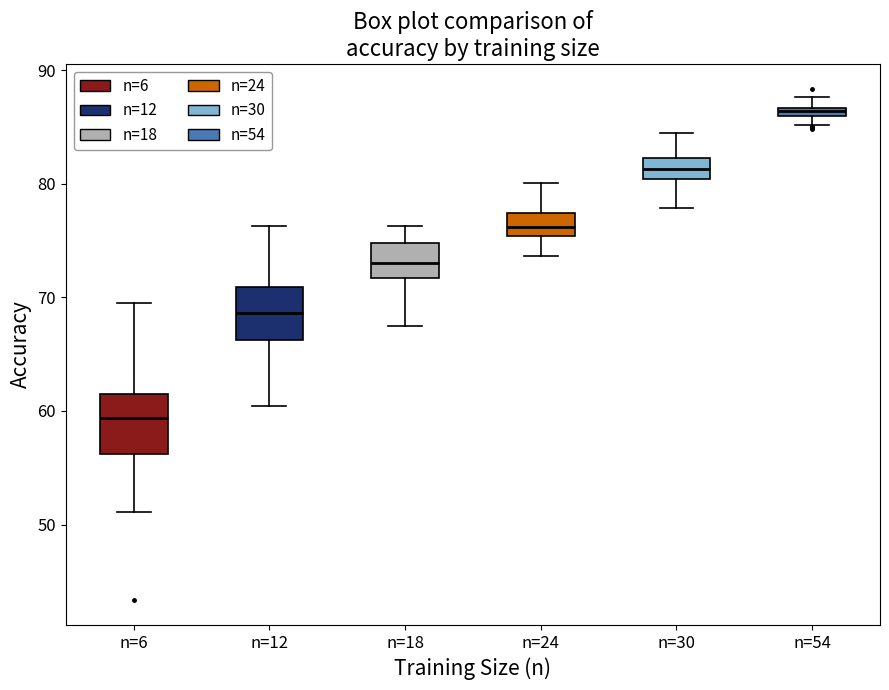

Which box's median line is the lowest?

n=6